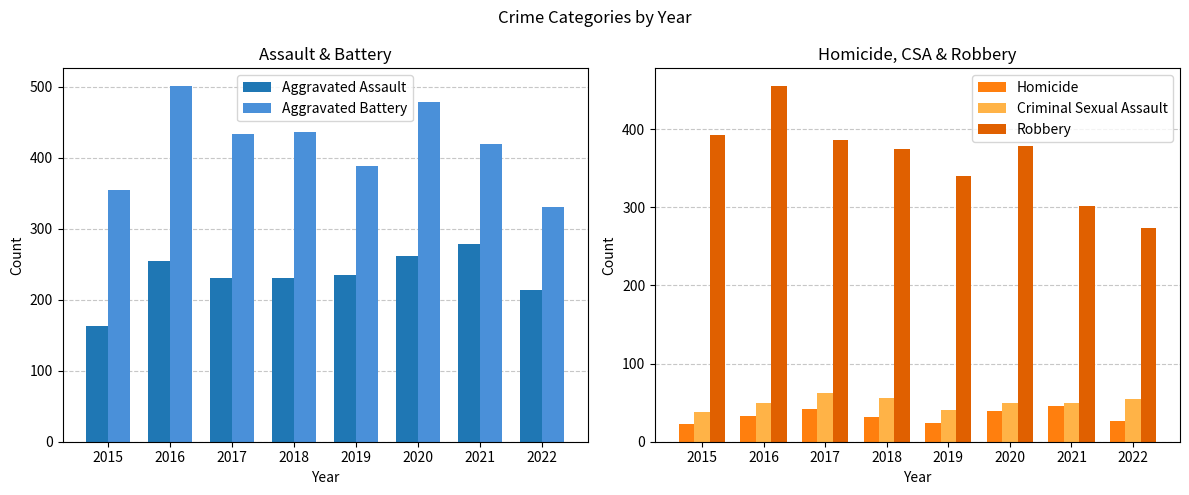

What is the difference between the highest and lowest values at 2019?

364